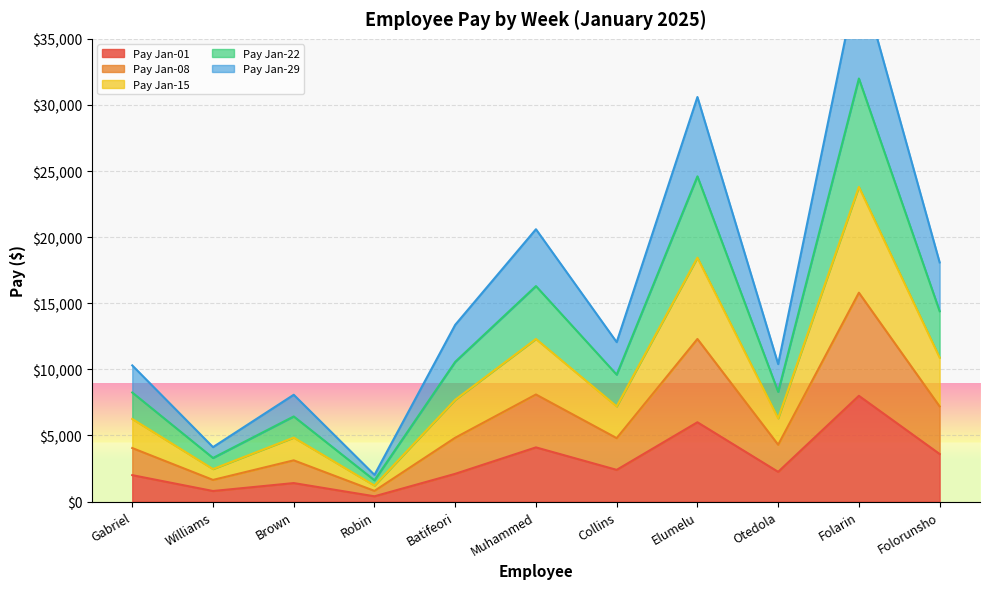

What are all the series names shown in the legend?

Pay Jan-01, Pay Jan-08, Pay Jan-15, Pay Jan-22, Pay Jan-29